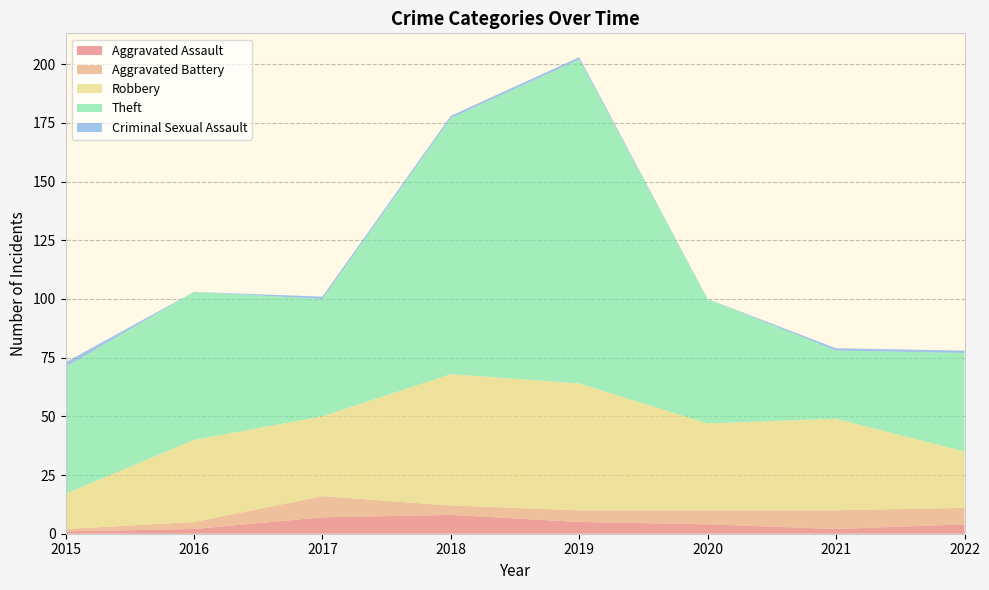

Reading left to right, list all the values displayed in this chart.

Aggravated Assault: 1	2	7	8	5	4	2	4
Aggravated Battery: 1	3	9	4	5	6	8	7
Robbery: 15	35	34	56	54	37	39	24
Theft: 54	63	50	109	138	53	29	42
Criminal Sexual Assault: 2	0	1	1	1	0	1	1
Total: 73	103	101	178	204	100	79	79